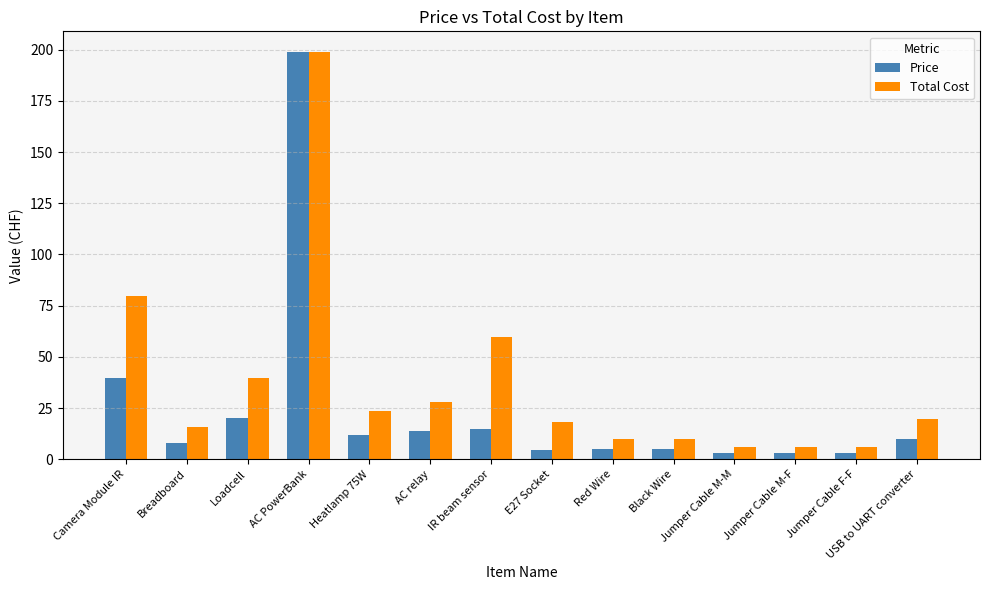

What is the label of the 13th bar from the right?

Breadboard